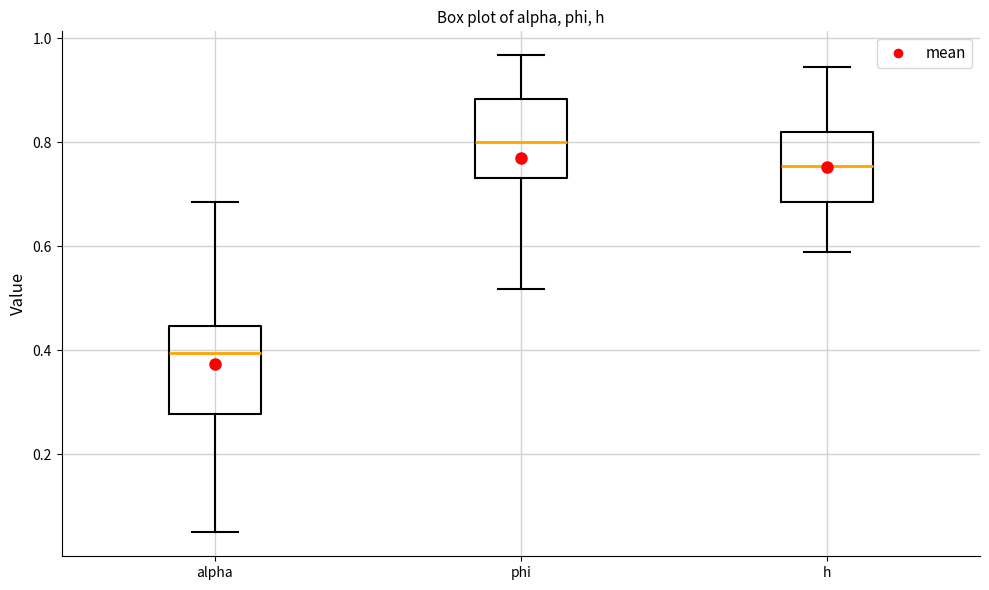

Reading left to right, transcribe this box plot: for each box, give where its median line is, the range the box spans, and where its two whiskers end, as read against the y-axis. The values are not printed on the chart, so give them approximately, as read against the axis.

alpha: median 0.40, box 0.28 to 0.44, whiskers 0.06 to 0.68
phi: median 0.80, box 0.74 to 0.88, whiskers 0.52 to 0.96
h: median 0.76, box 0.68 to 0.82, whiskers 0.58 to 0.94